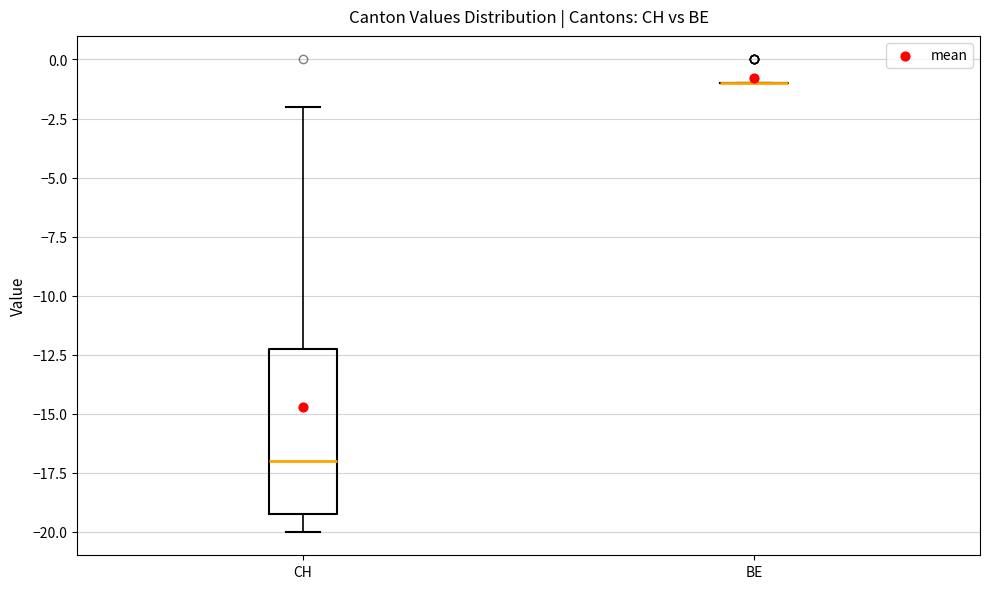

Comparing the boxes themselves (not the whiskers), which one is the tallest?

CH